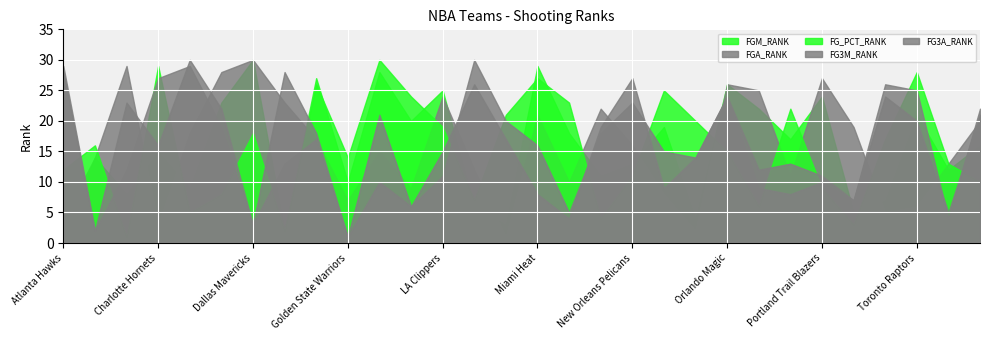

How many lines are shown in the chart?

5